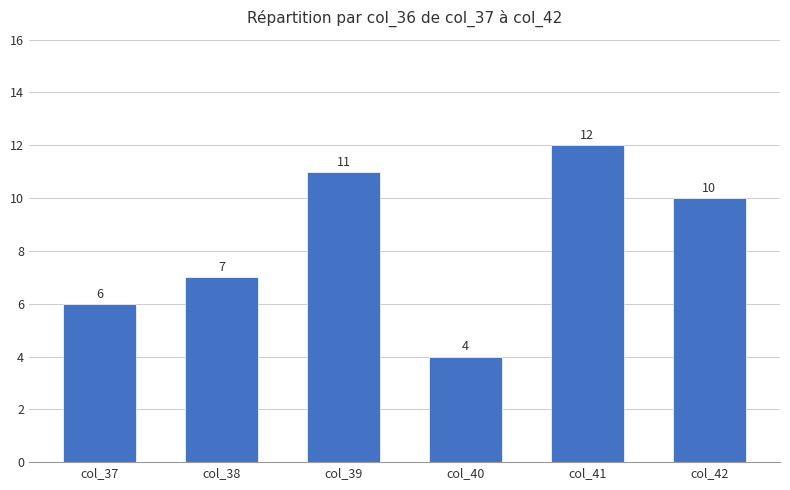

Reading left to right, what are all the values shown in this chart?

col_37=6	col_38=7	col_39=11	col_40=4	col_41=12	col_42=10